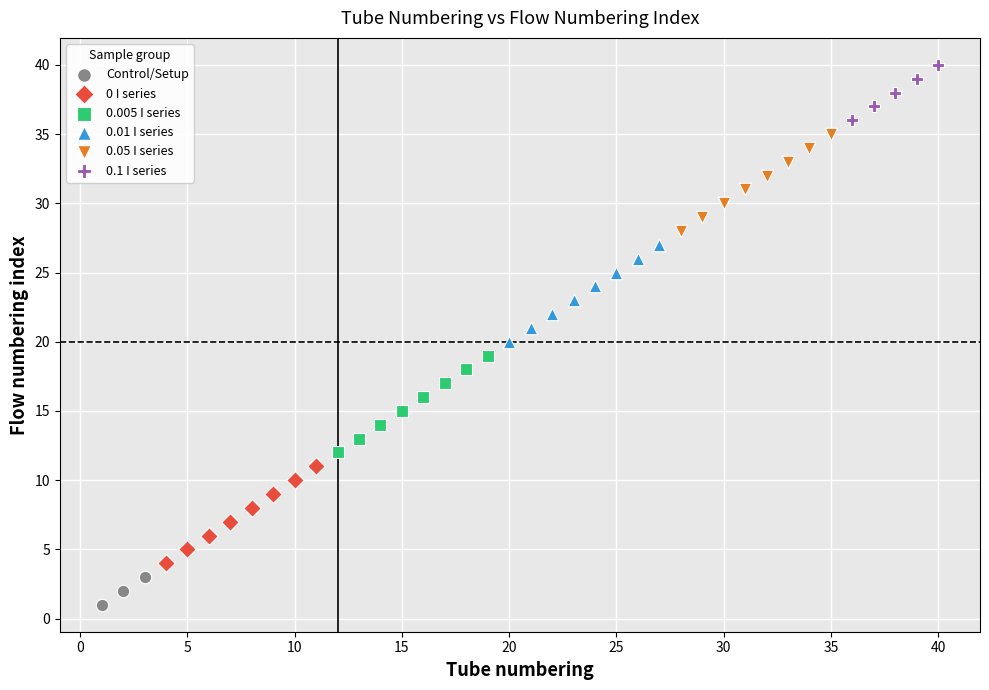

Which series reaches the minimum Y coordinate?

Control/Setup